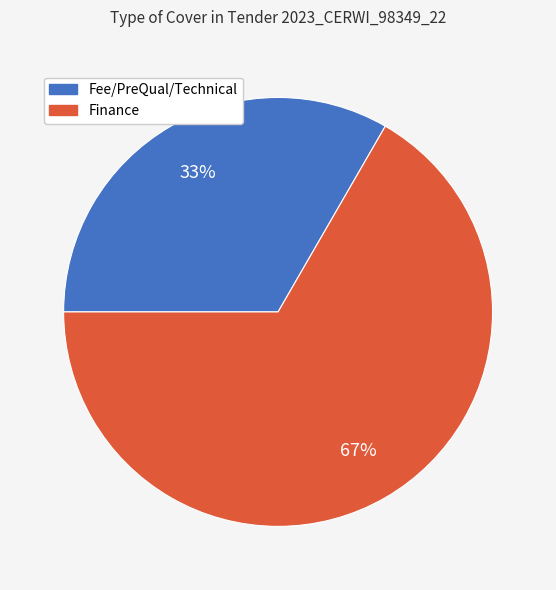

To the nearest percent, what portion does Finance represent?

67%